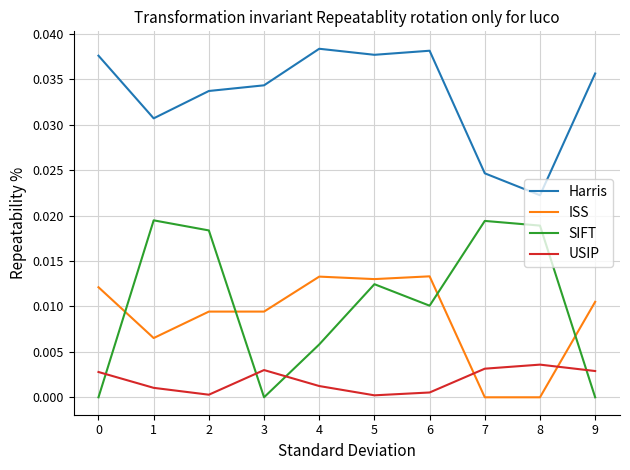

Is it true that USIP equals 0.0 at 8?

True